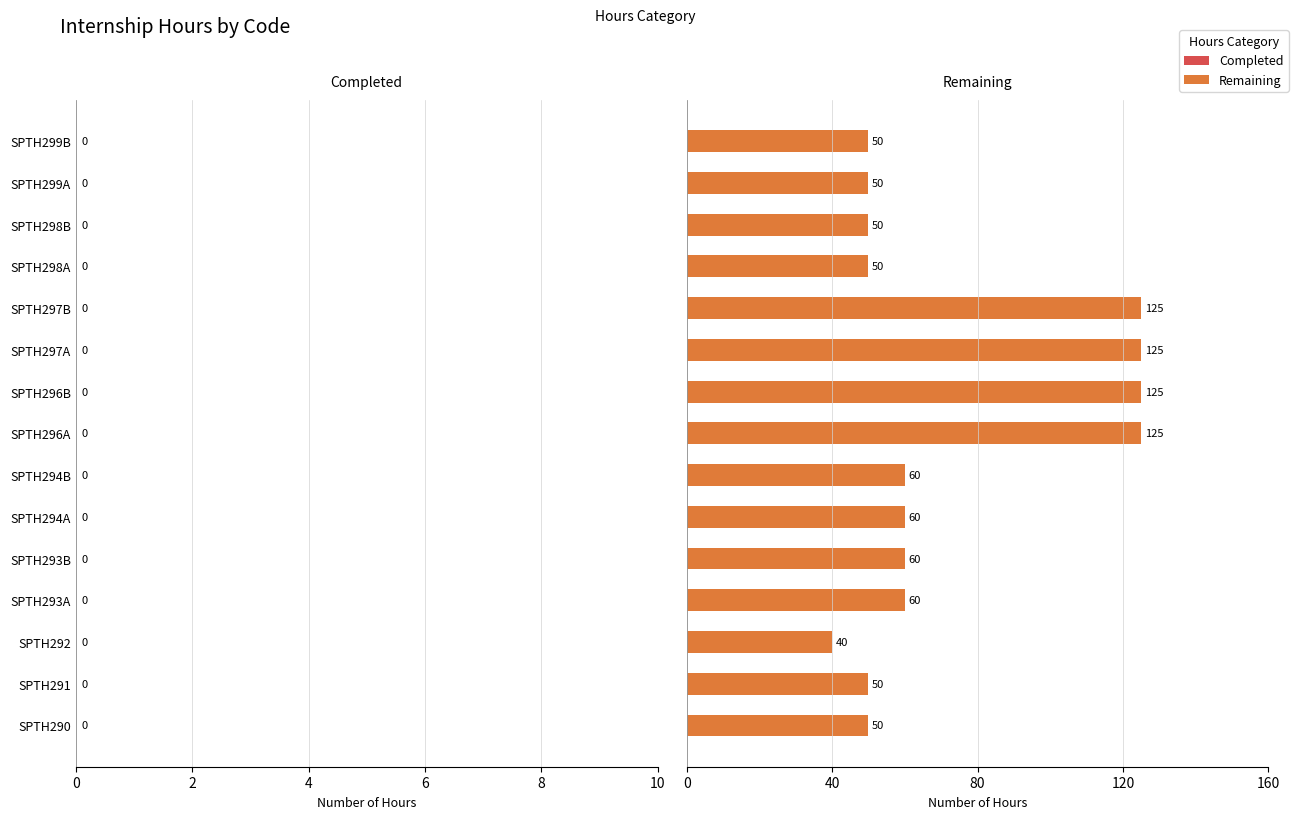

What is the greatest value displayed?

125